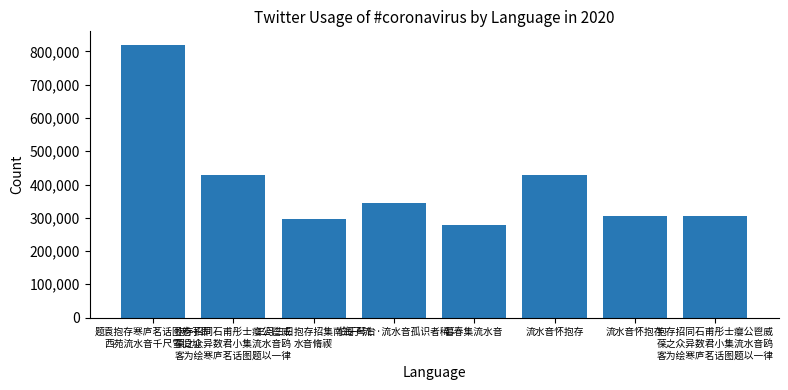

How many data points are less than 343861?

4